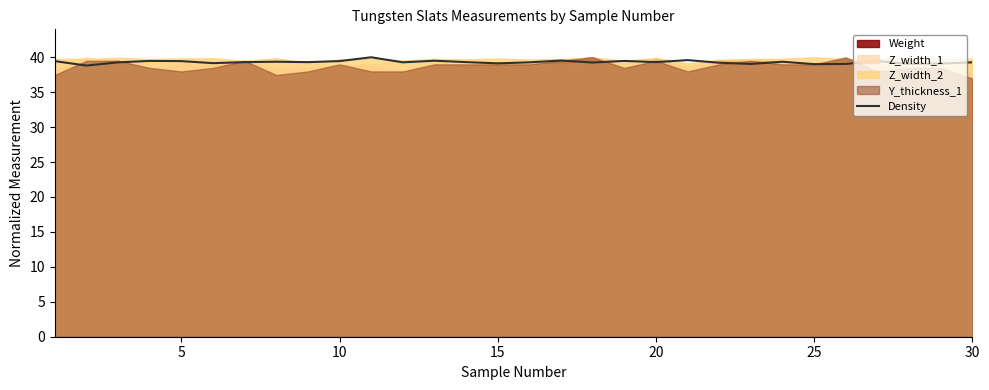

What is the maximum value for Density?

40.0